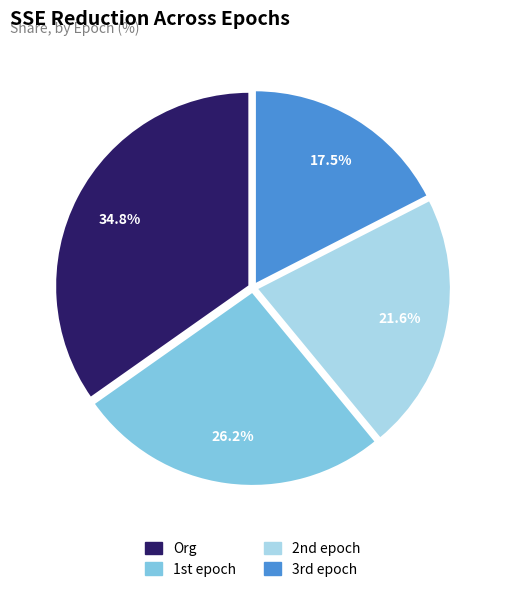

Which category has the smallest portion of the pie?

3rd epoch